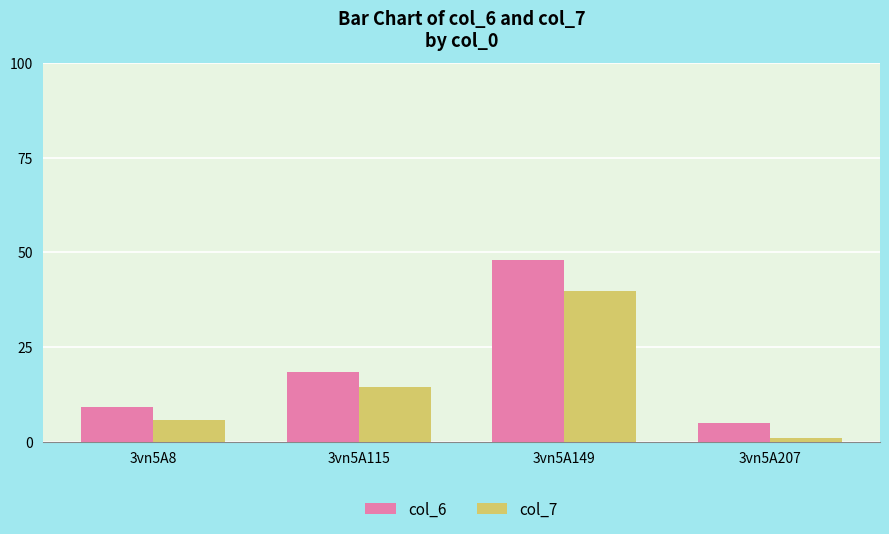

Which series has the widest spread of values?

col_6